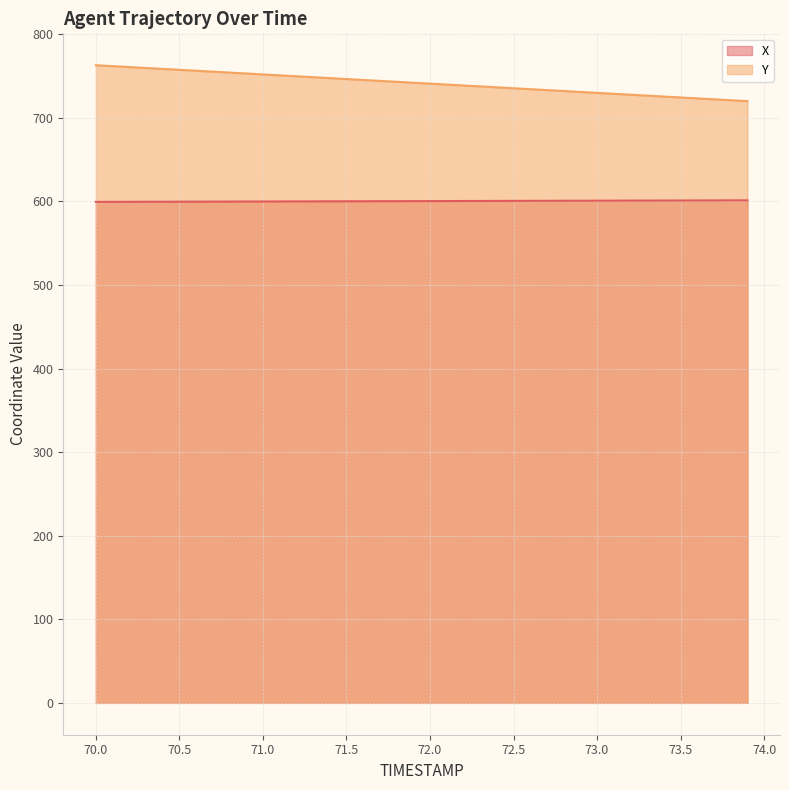

How many values in the Y series exceed 742?

20